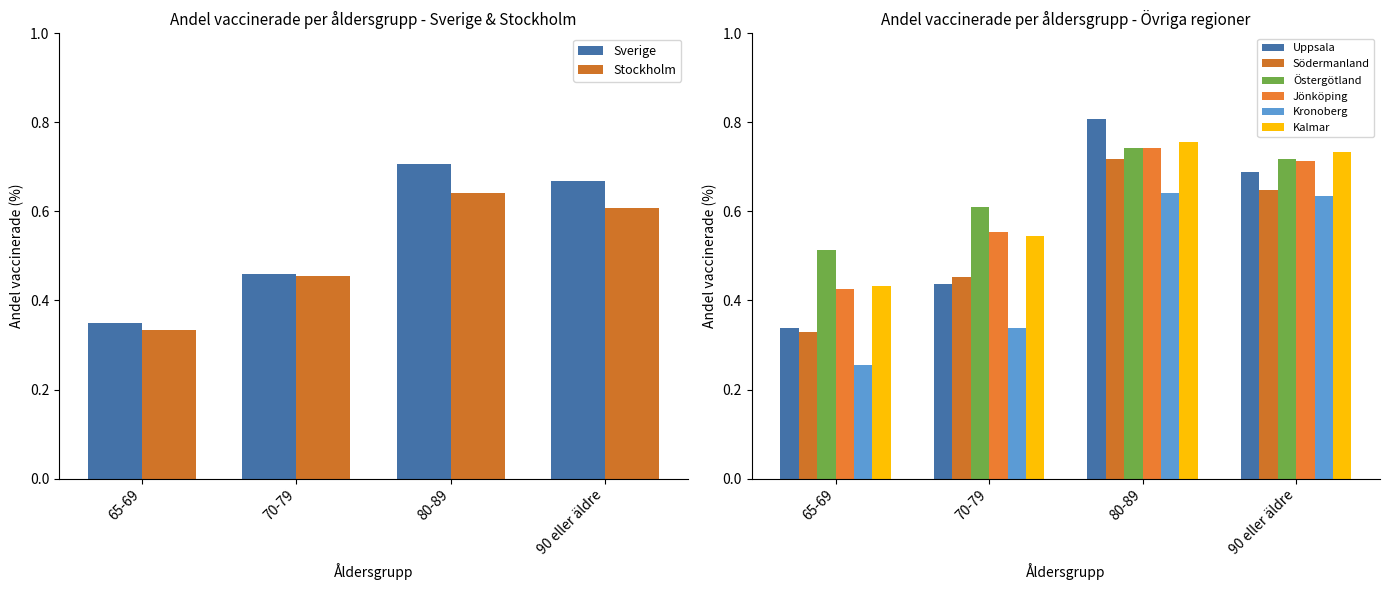

The value of Andel vaccinerade (Sverige) at 70-79 is 0.5. True or false?

True